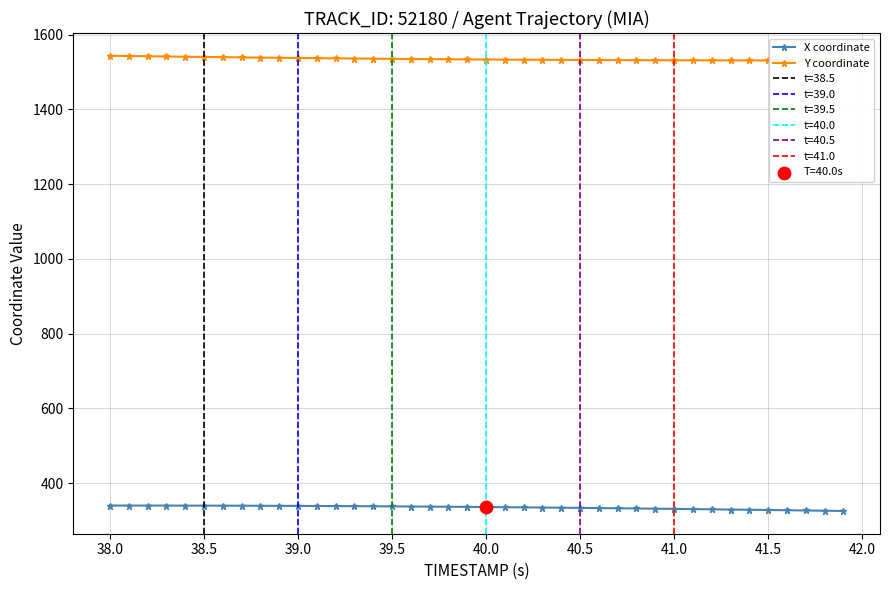

How many data points in X coordinate are less than 336?

20